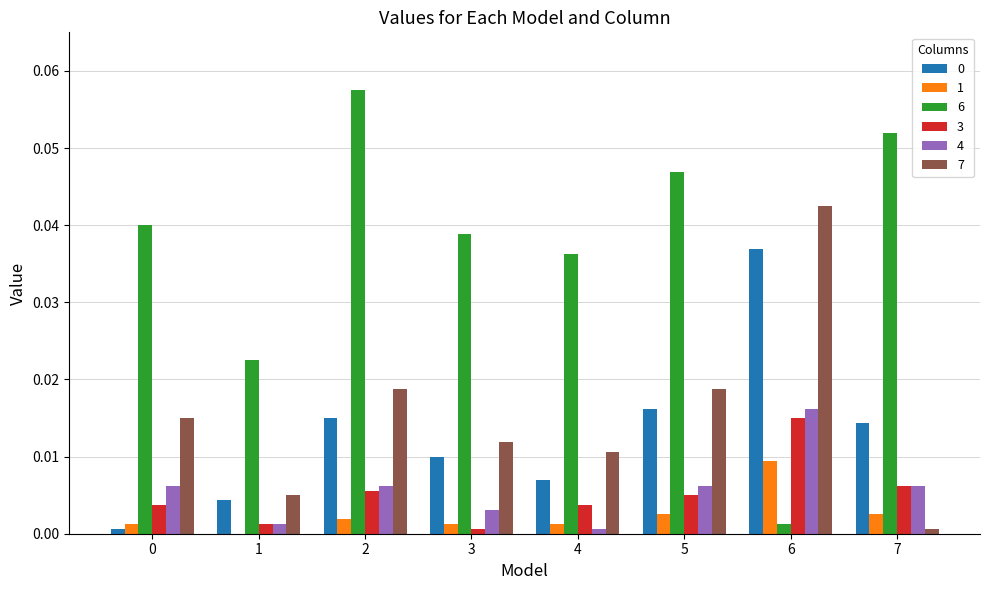

How many distinct data groups are displayed?

6